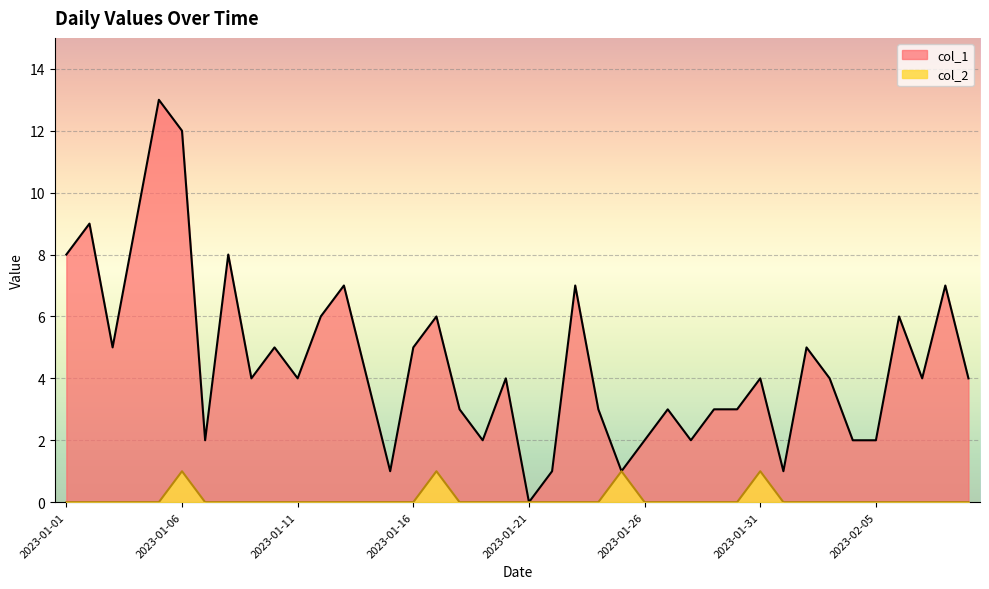

True or false: col_2 has a value of 0 at 2023-01-11.

True